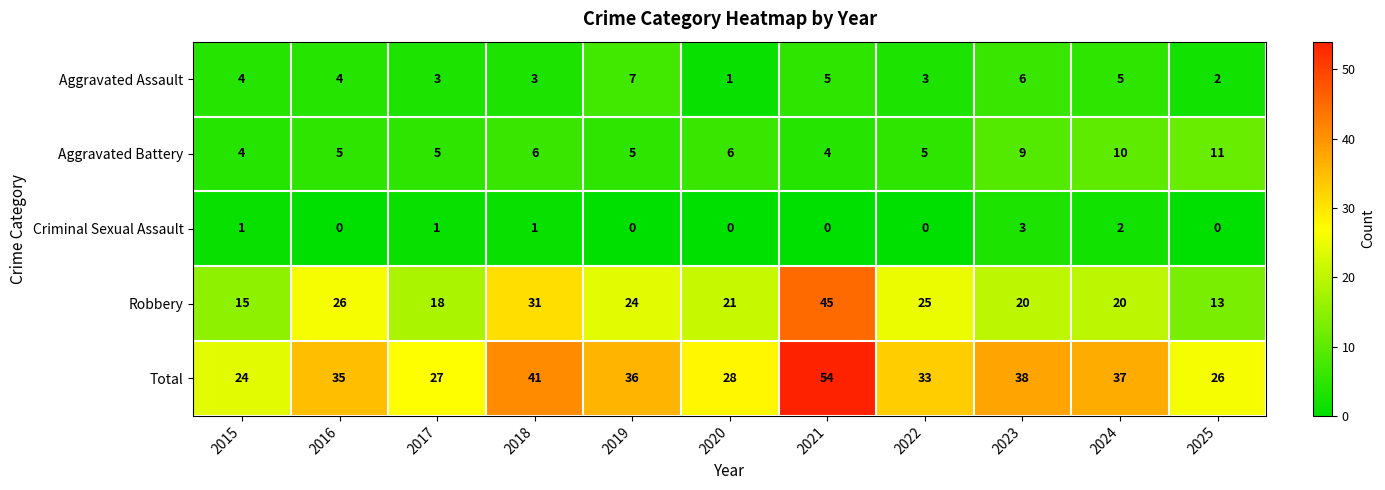

At which category is the sum across all series the highest?

2021